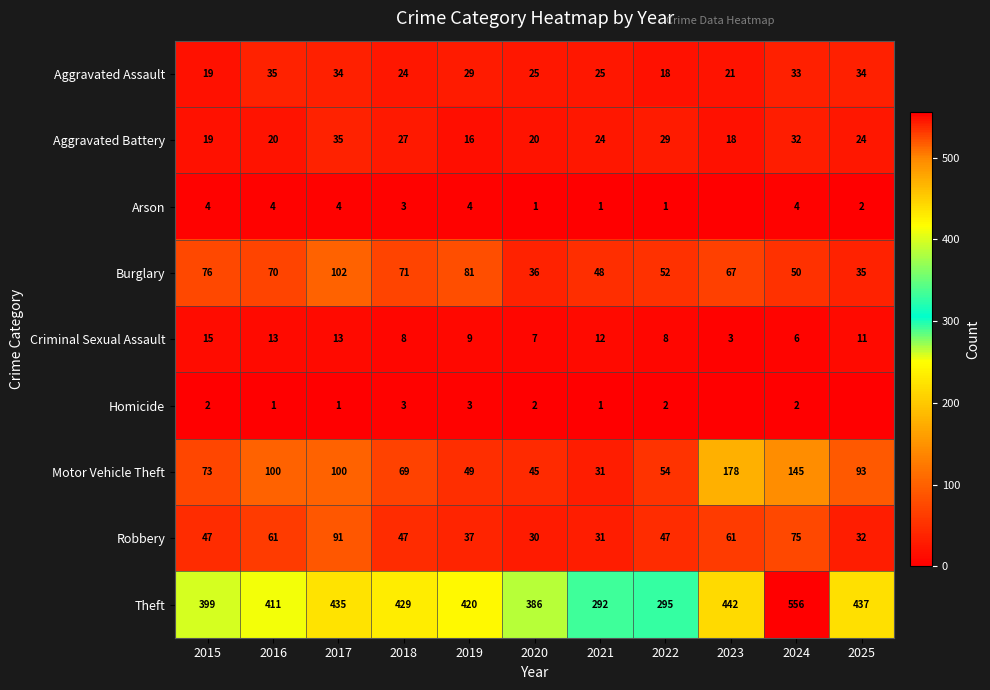

Is the value of Aggravated Battery at 2016 greater than the value of Aggravated Assault at 2017?

No